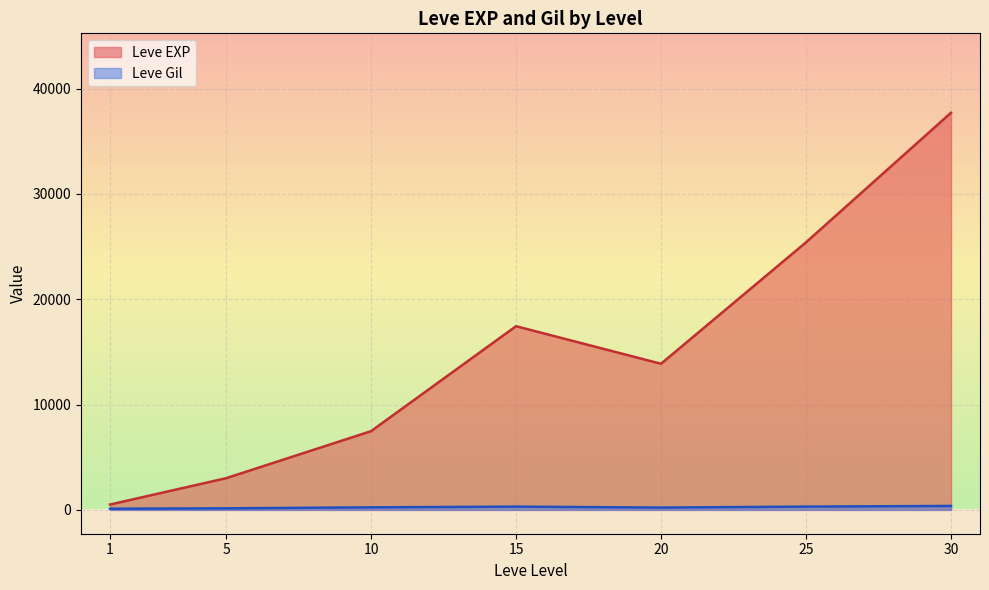

At 1, list the series in order from smallest to largest.

Leve Gil, Leve EXP